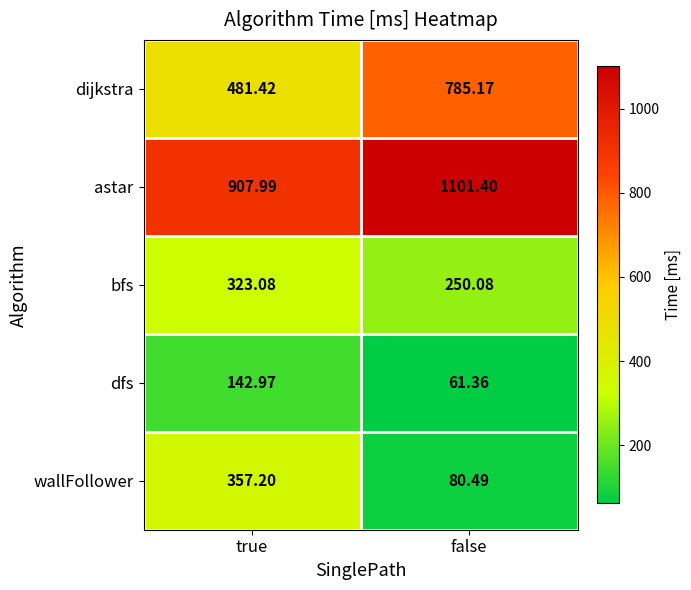

Where is dijkstra nearest to the value 633?

true